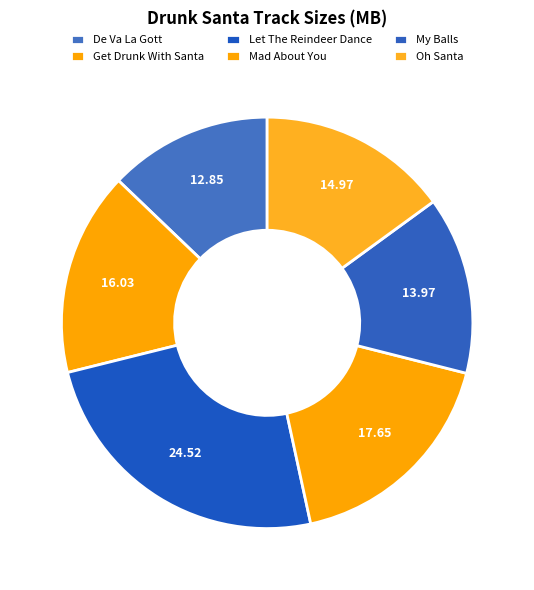

How many slices are in this pie chart?

6